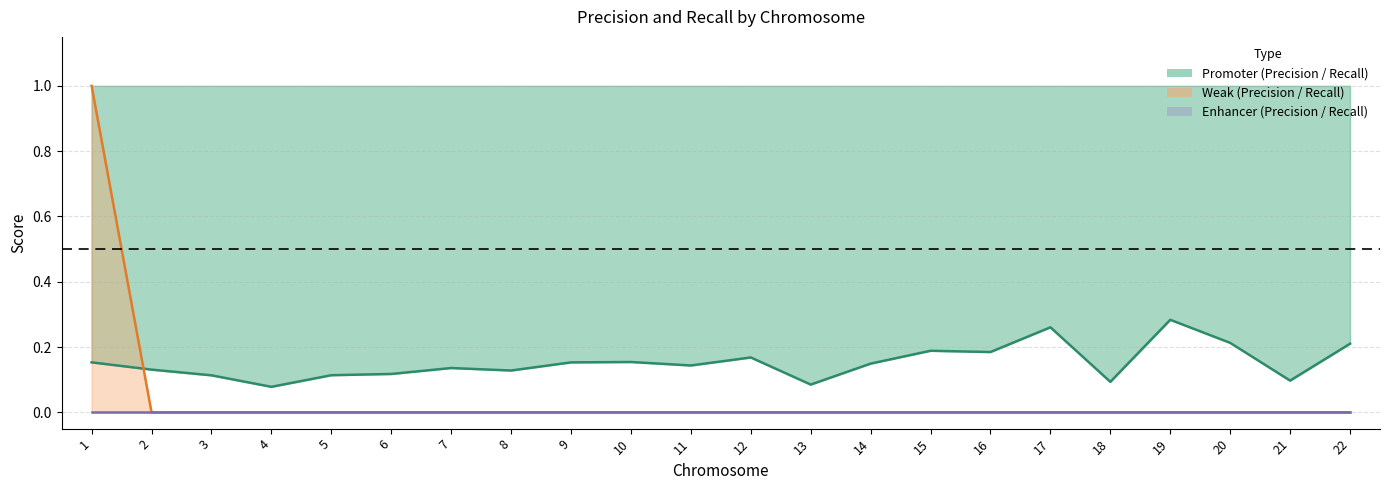

Where is the first local minimum for Promoter_Precision?

4